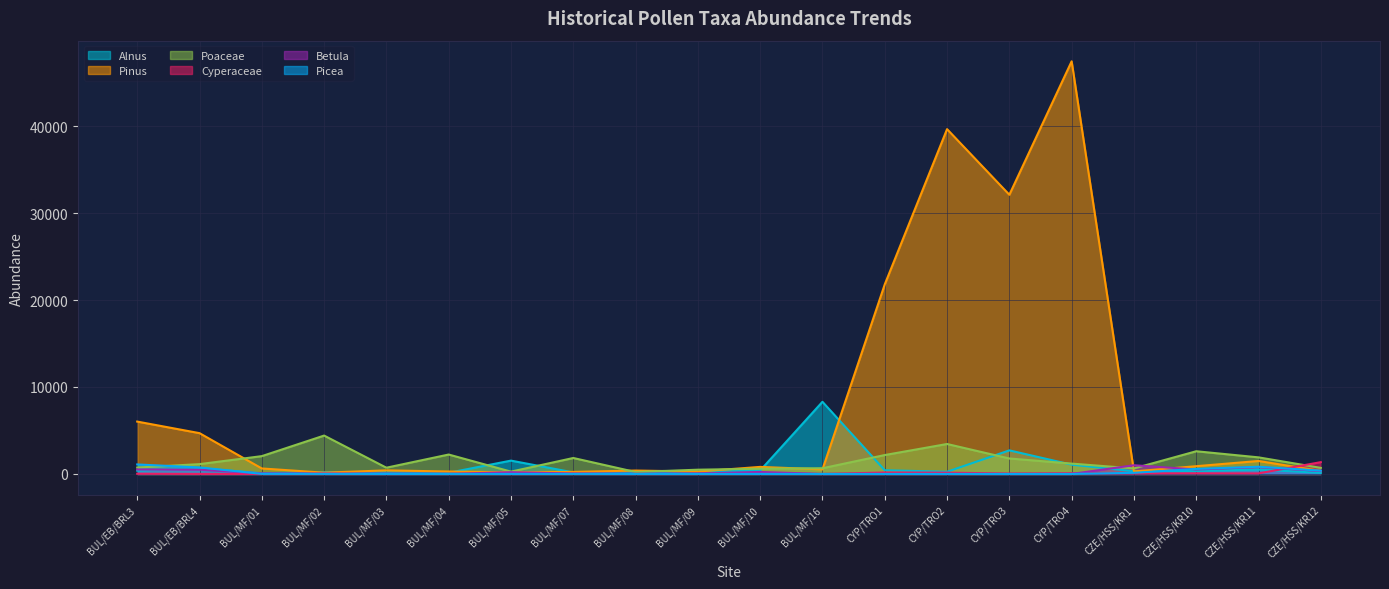

How many times do Pinus and Betula cross each other?

4